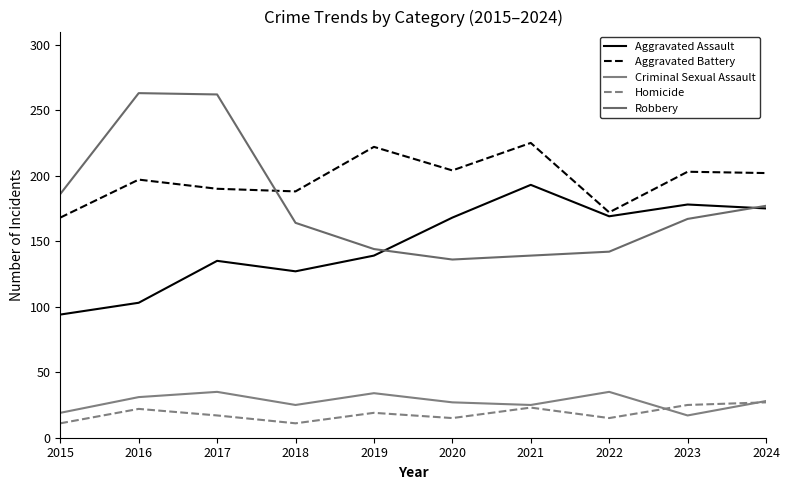

True or false: Homicide and Aggravated Assault cross at least once.

False